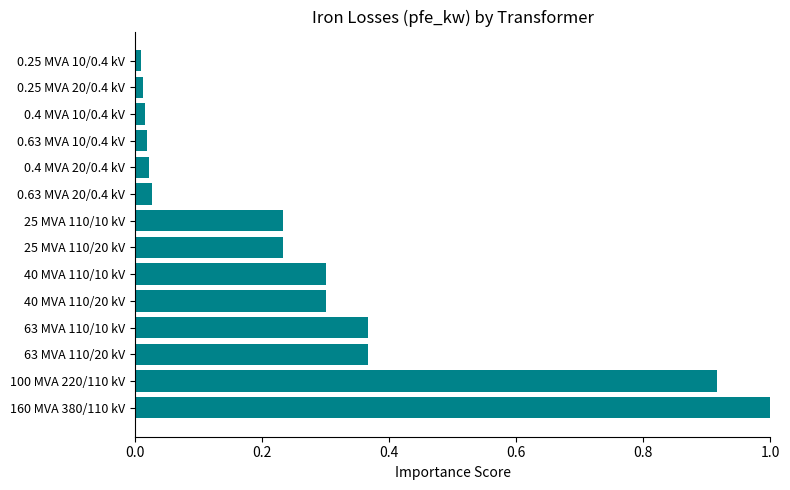

At which category does the chart reach its peak across all series?

160 MVA 380/110 kV